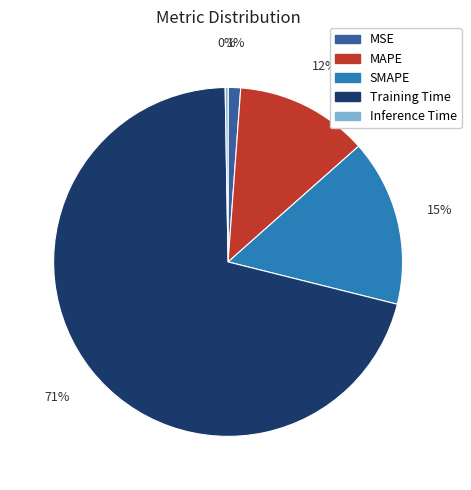

To the nearest percent, what percentage of the pie is MAPE?

12%